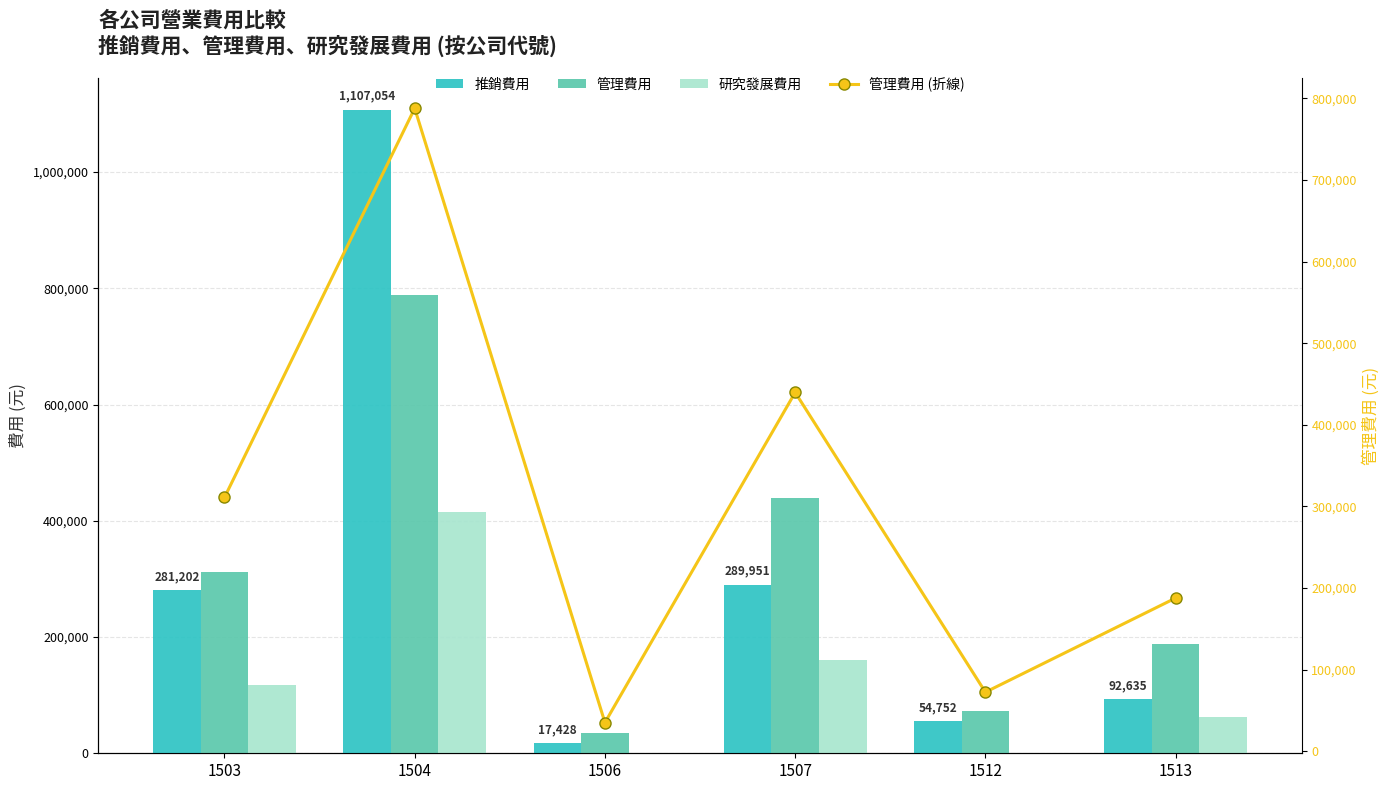

What is the spread (max minus min) of values at 1503?

193630